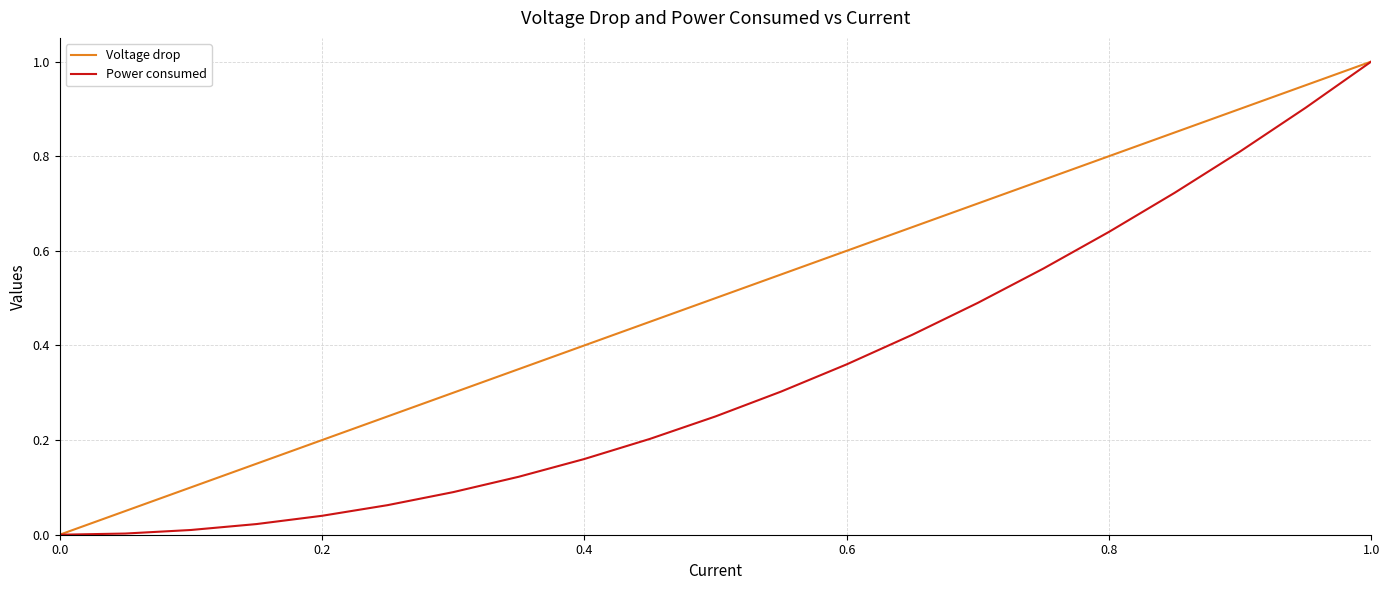

How many distinct data groups are displayed?

2